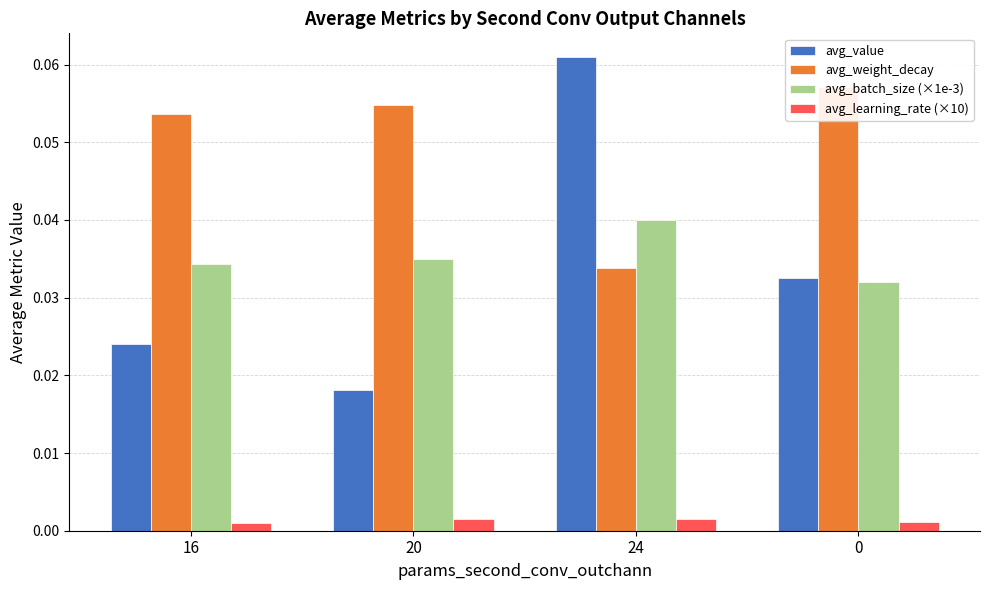

Is the value of avg_weight_decay at 0 greater than the value of avg_value at 20?

Yes